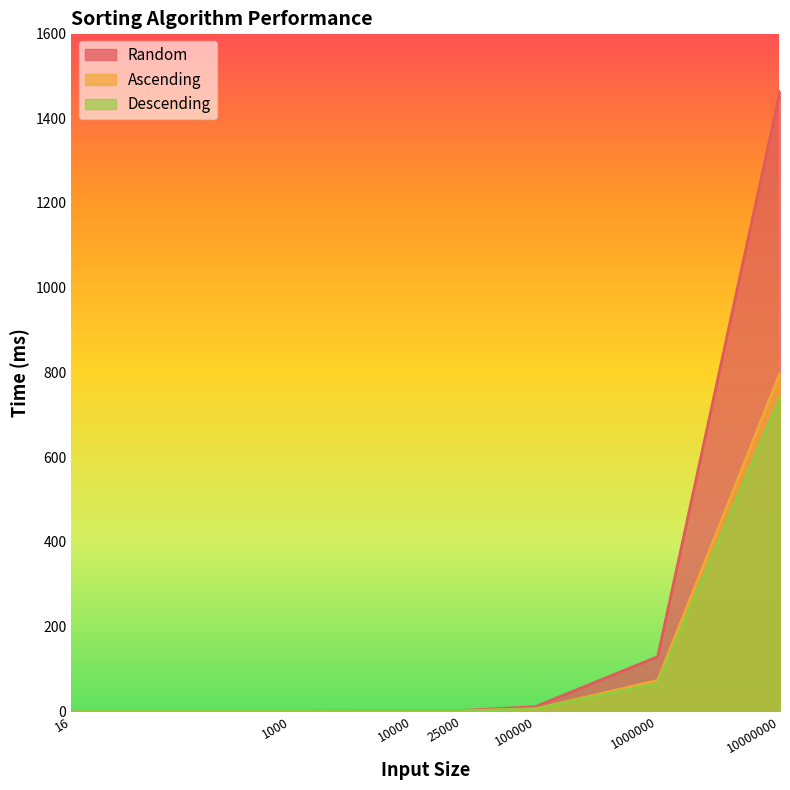

The Descending series shows 119 at 1000000. True or false?

False